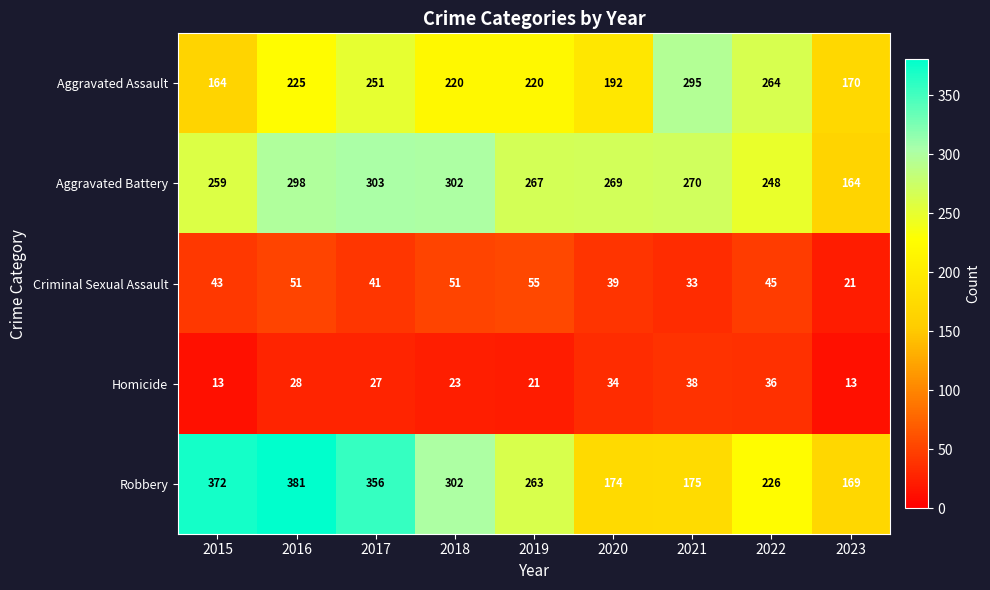

At which label does Aggravated Assault reach its minimum?

2015